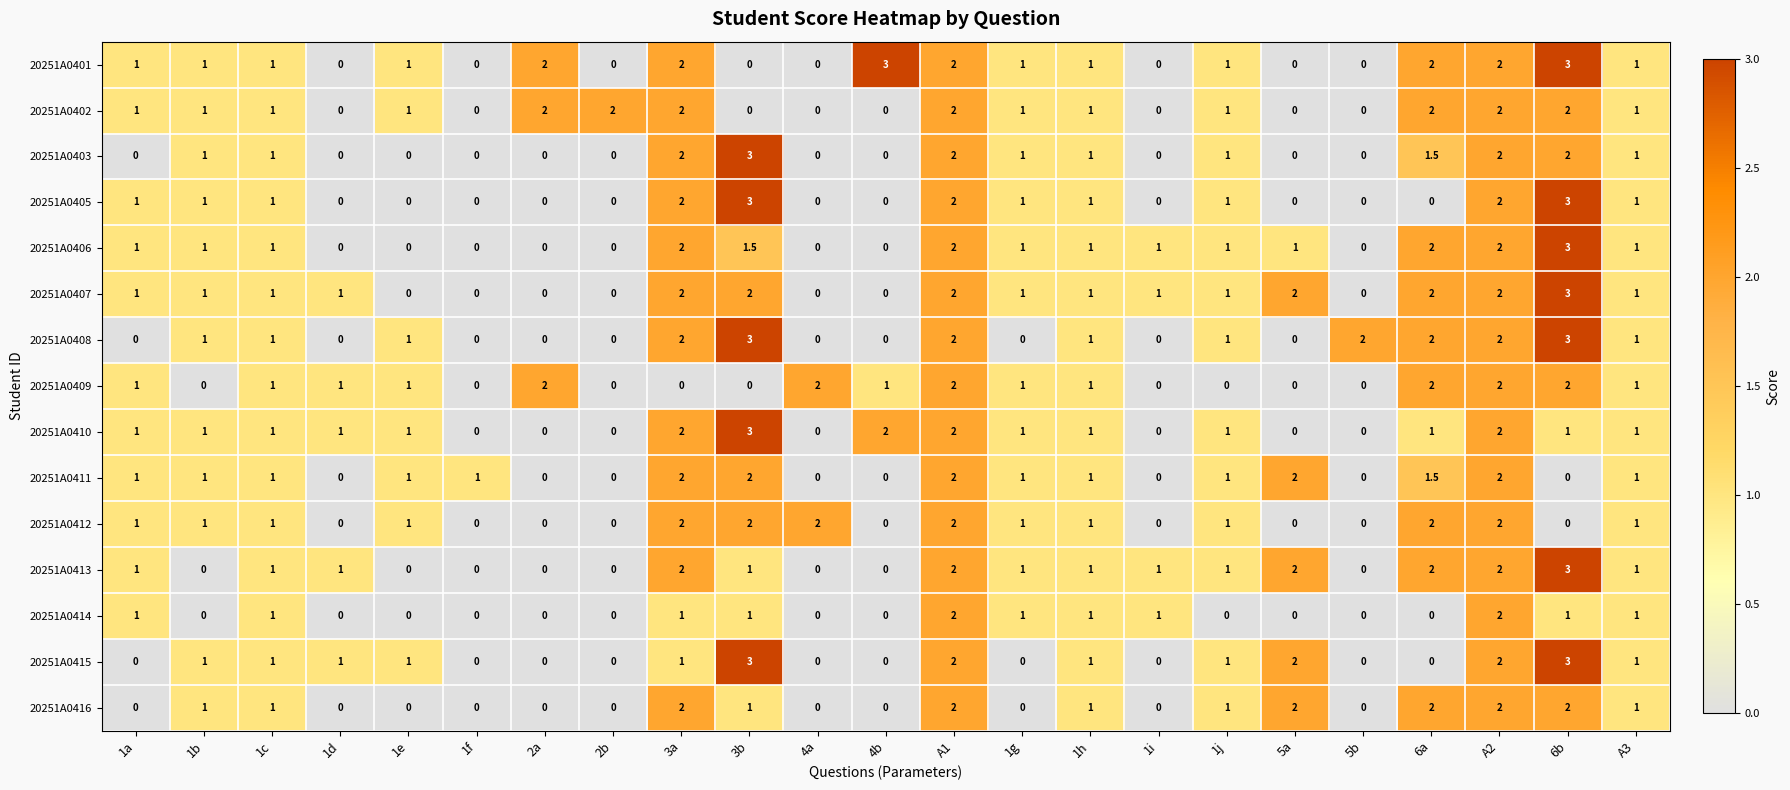

What is the total value across all series at 3b?

25.5